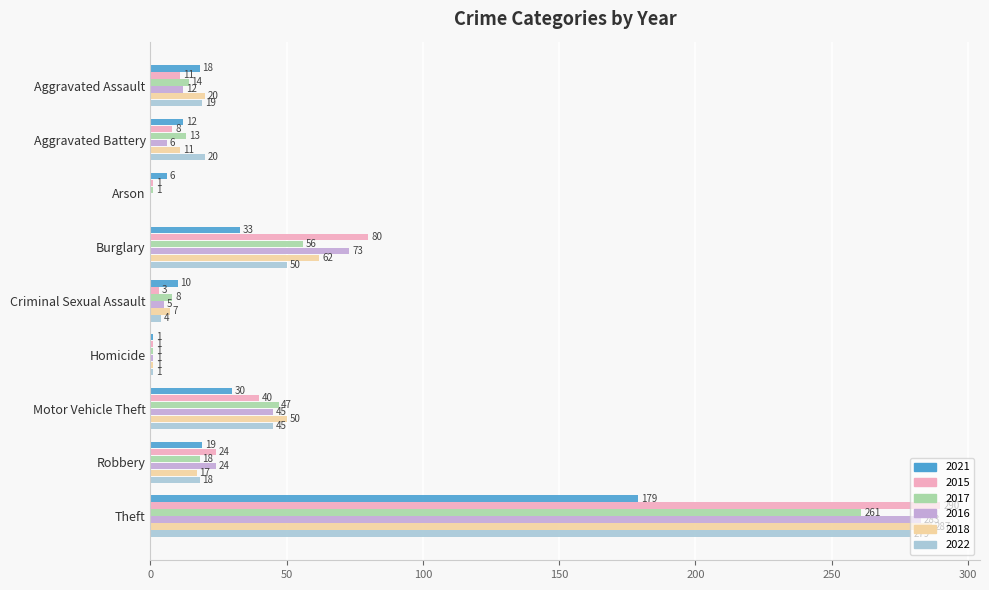

The value of 2018 at Homicide is 1. True or false?

True